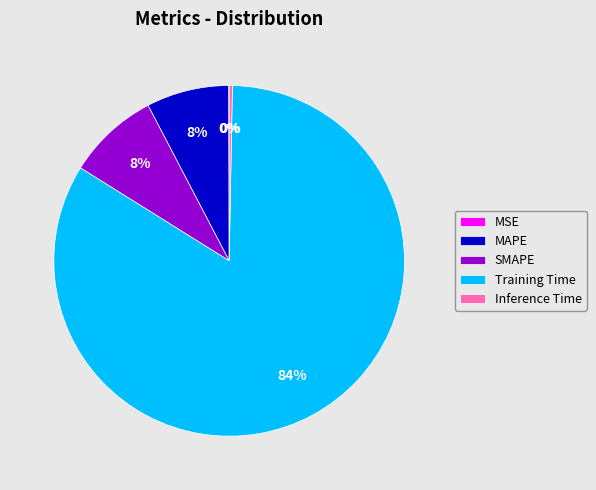

Between Training Time and Inference Time, which is larger?

Training Time